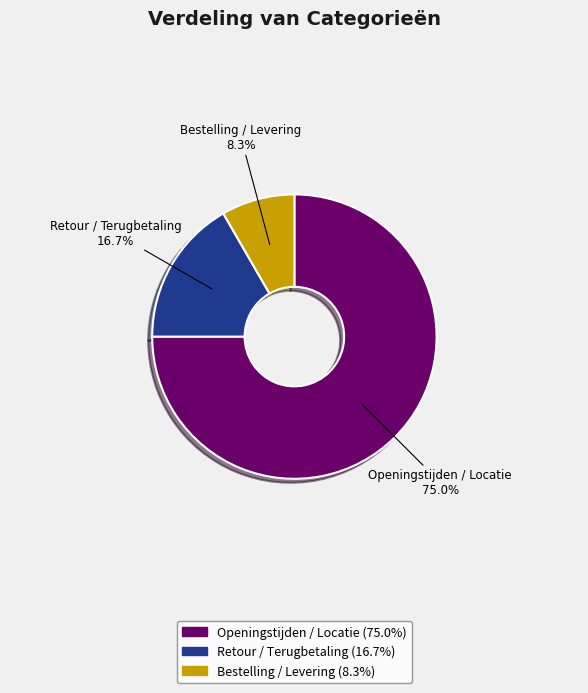

What is the smallest slice in the pie chart?

Bestelling / Levering